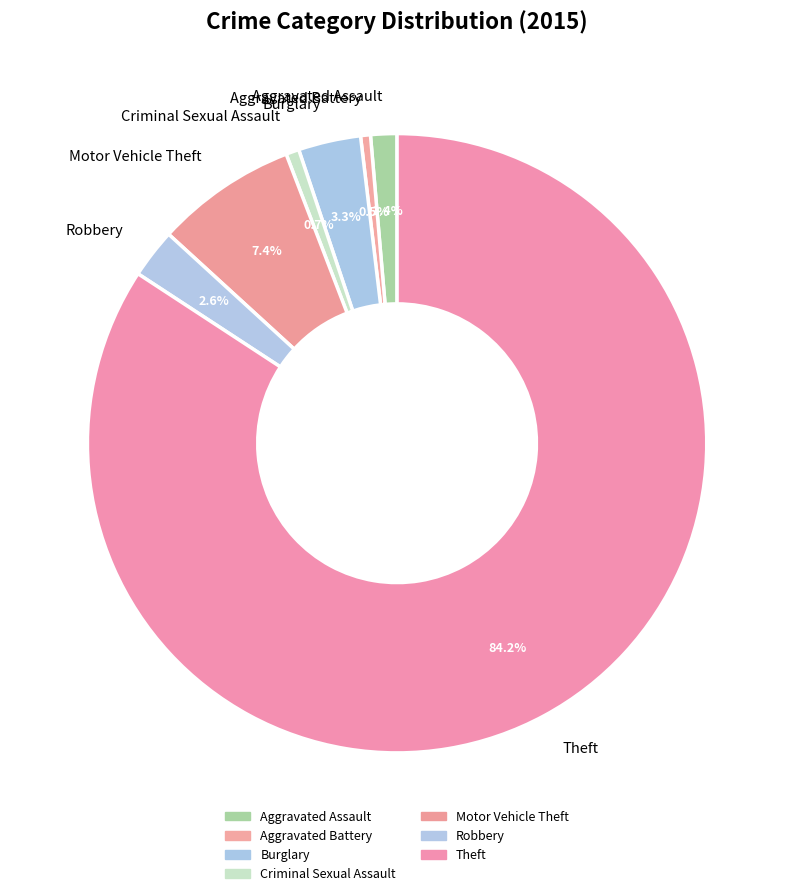

To the nearest percent, what is the difference between the largest and smallest slice percentages?

84%